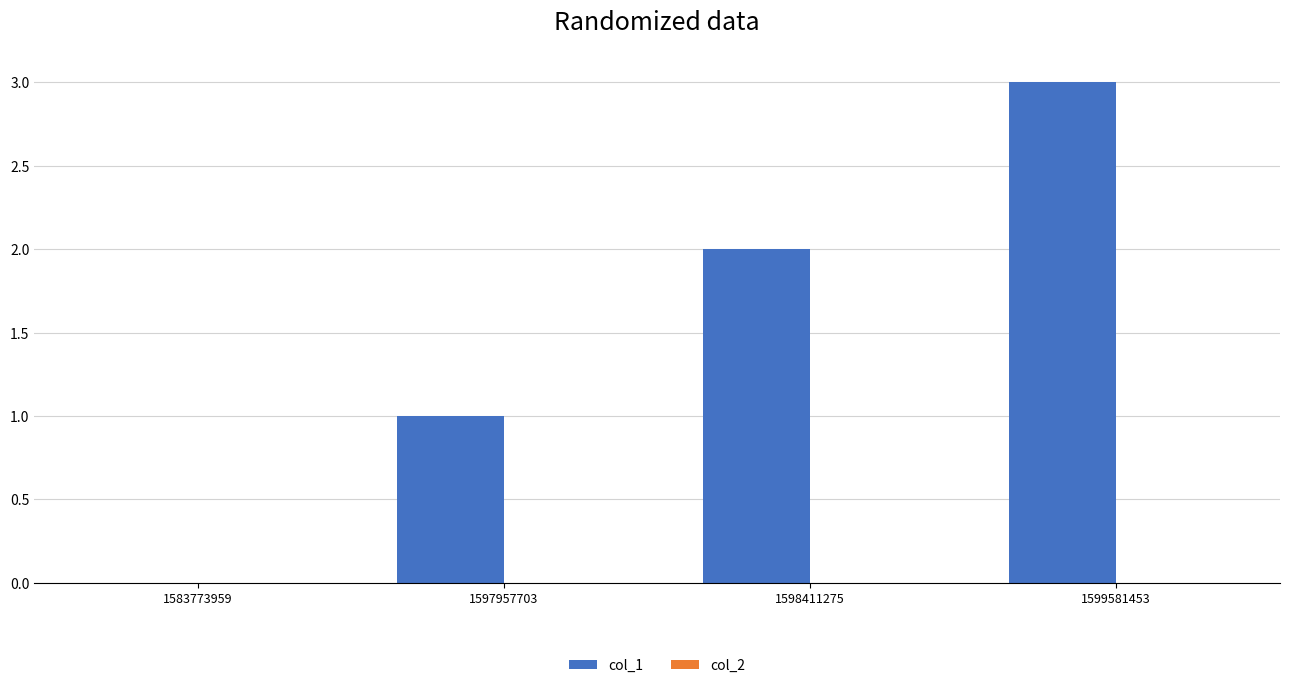

What is the maximum value shown in the chart?

3